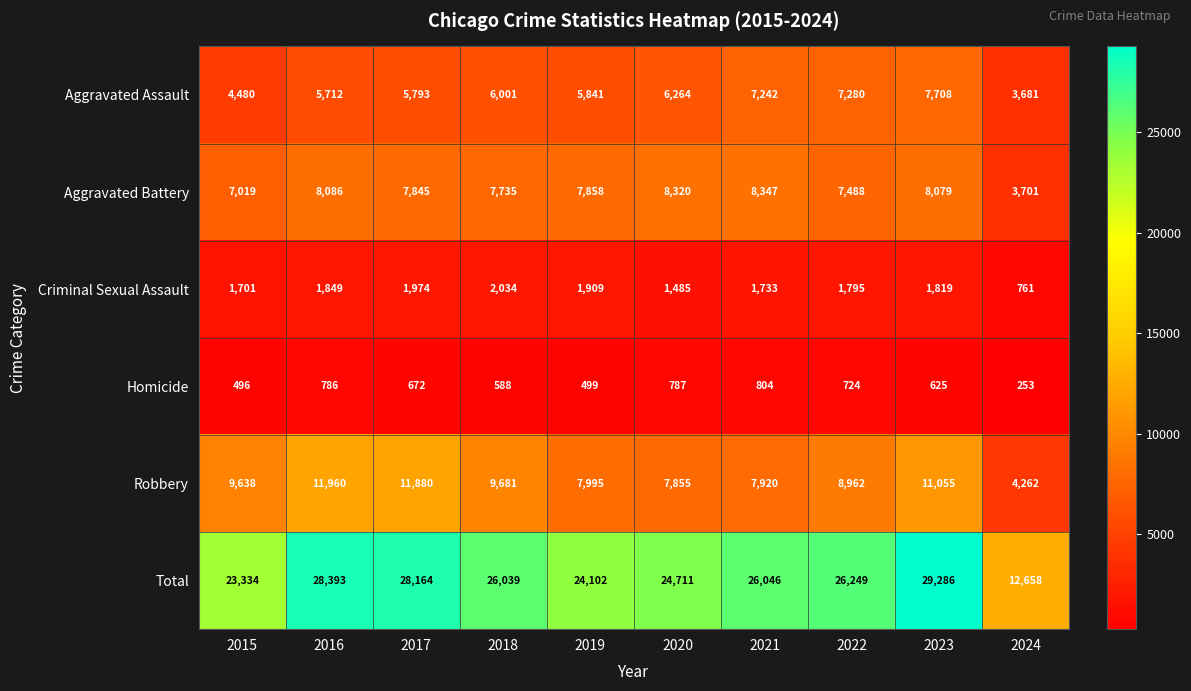

What is the average value of the Aggravated Assault series?

6000